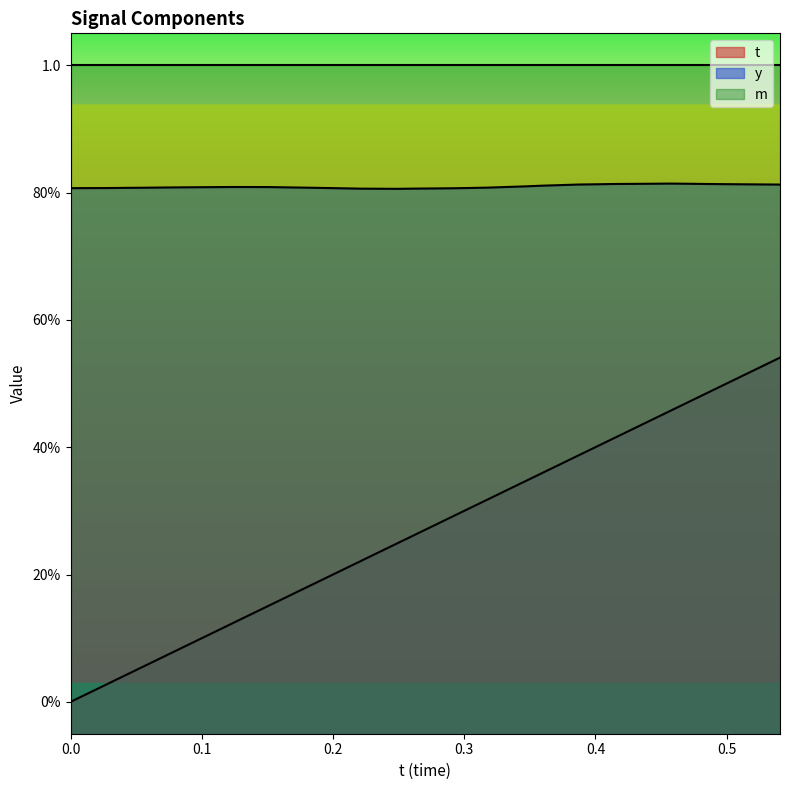

True or false: t has a value of 0.2 at 32.

False